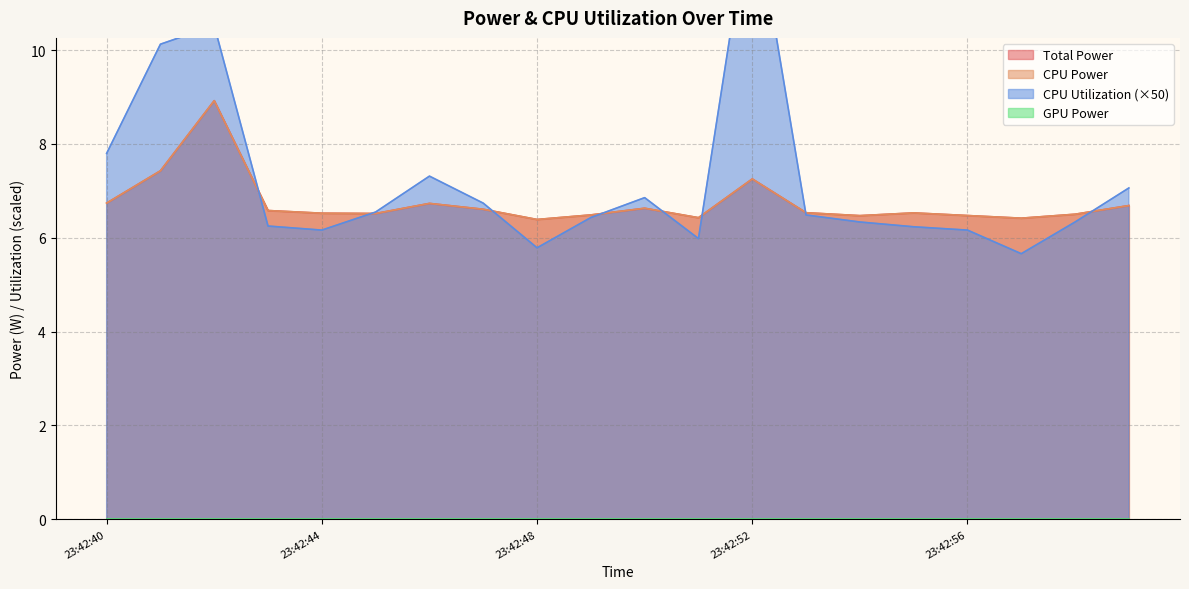

The value of Total Power at 23:42:51 is 2.3. True or false?

False